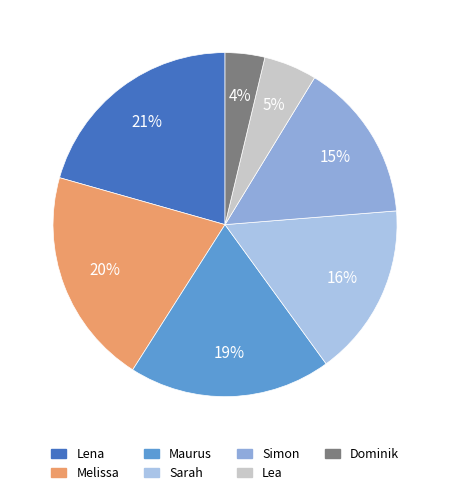

To the nearest percent, what portion does Melissa represent?

20%